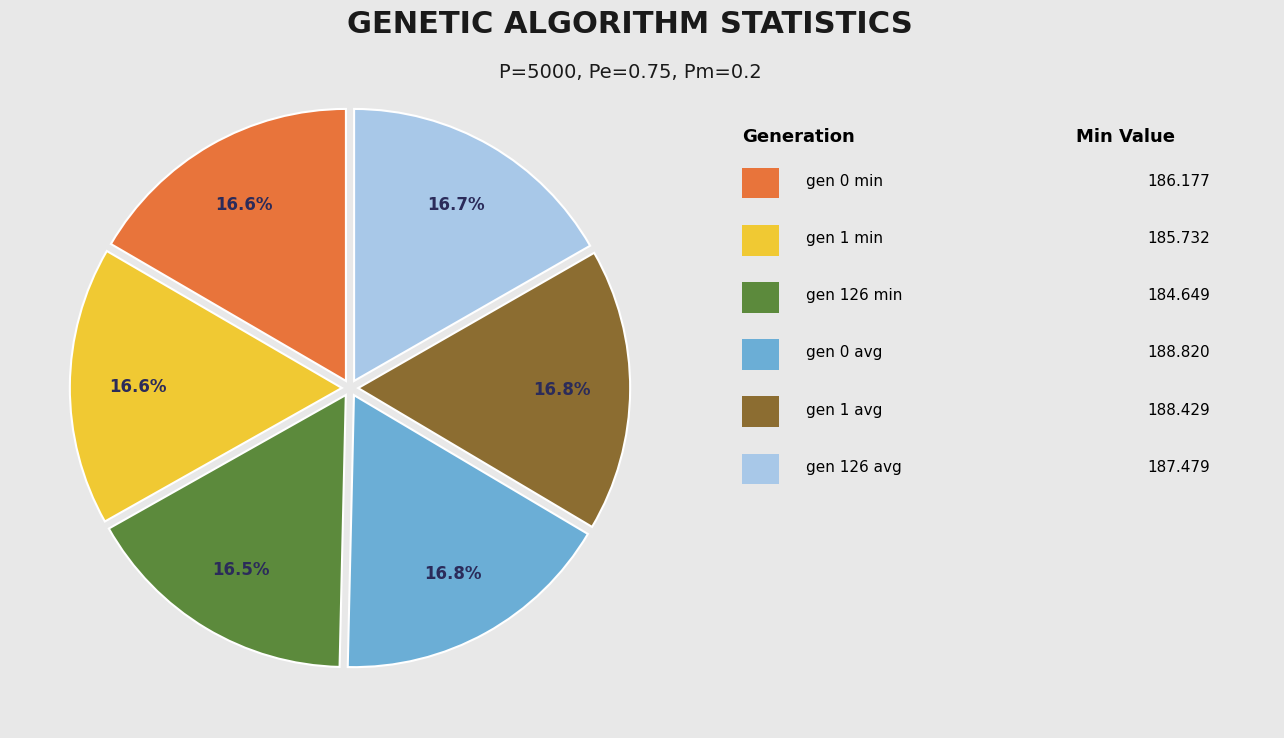

Is there a majority slice in this chart?

No